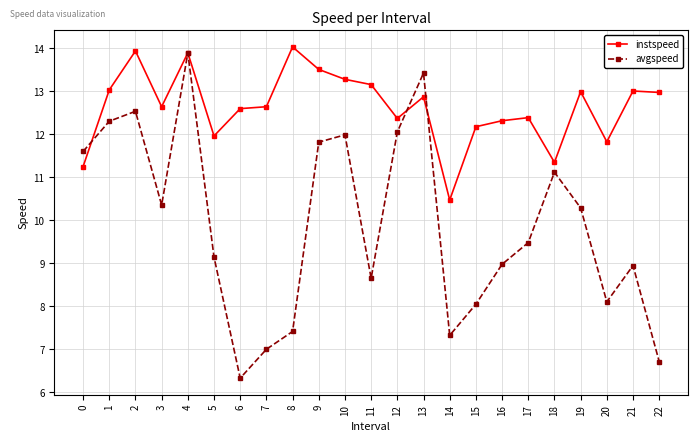

How many interior local valleys does the avgspeed series have?

5